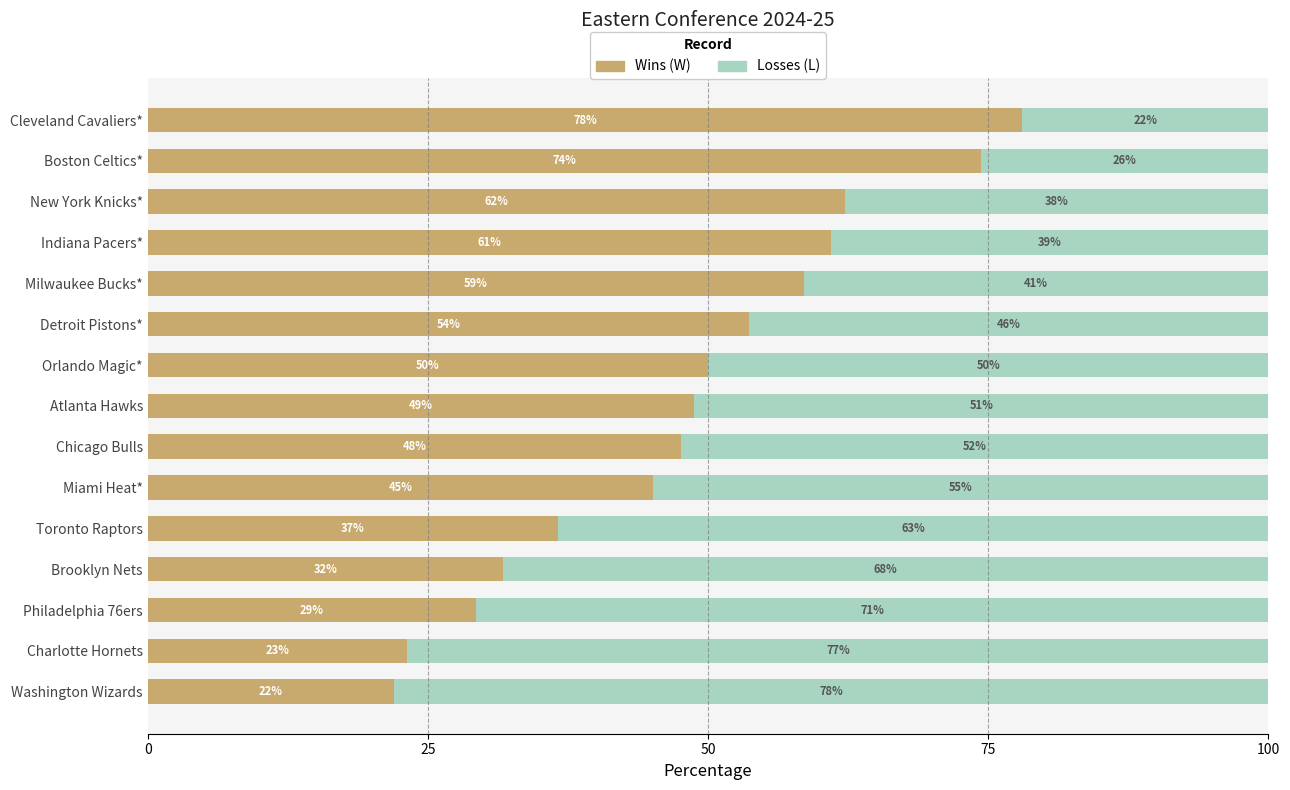

What is the total value across all series at Orlando Magic*?

100.0